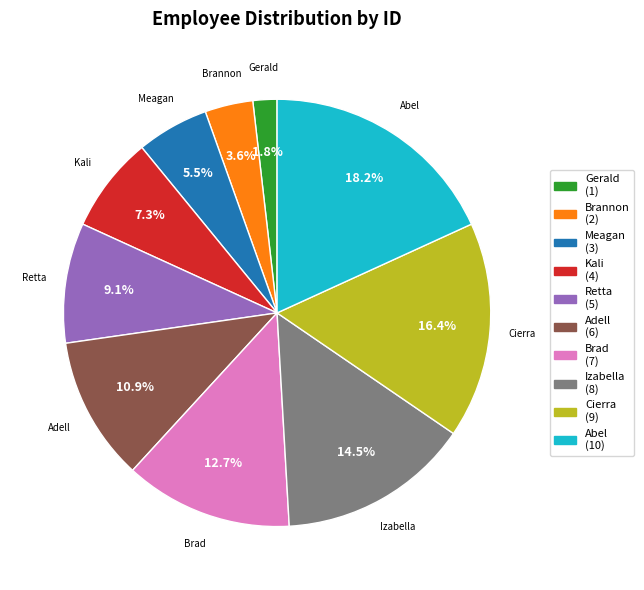

Is there a majority slice in this chart?

No